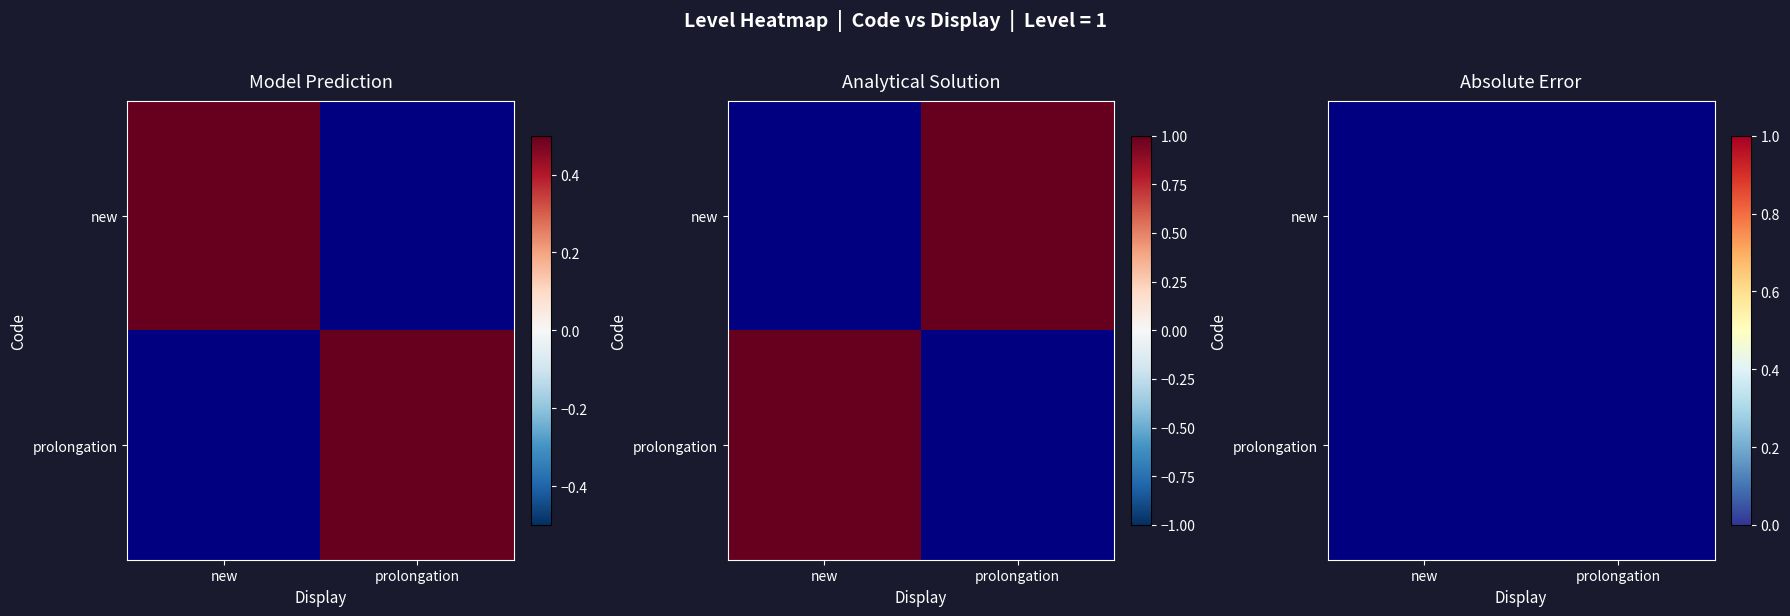

At which label does new reach its peak?

new